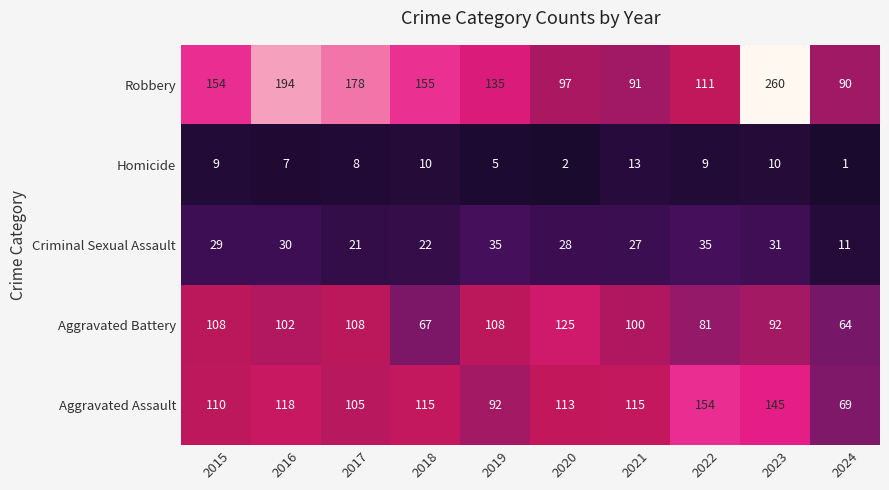

True or false: Aggravated Assault has a value of 115 at 2018.

True